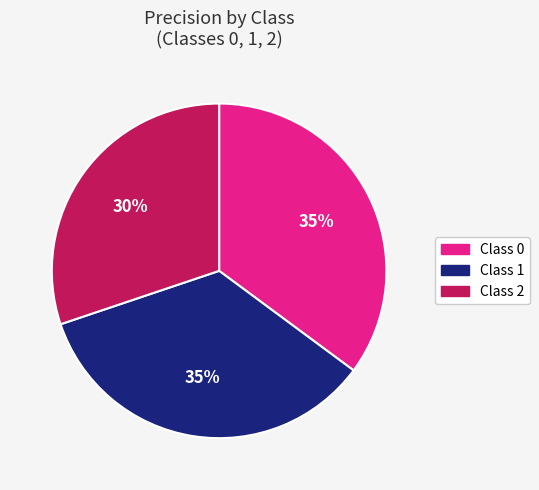

To the nearest percent, what is the difference between the largest and smallest slice percentages?

5%